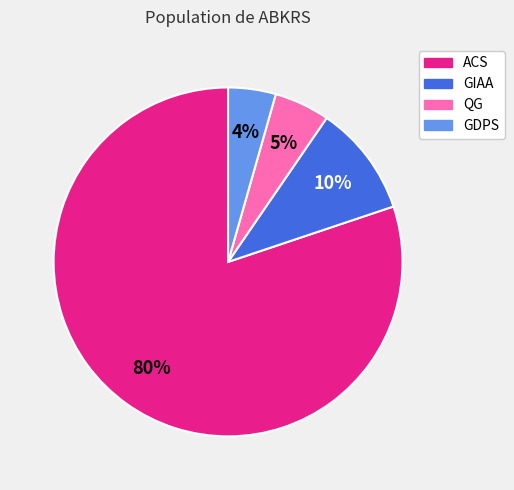

Is it true that GIAA is 18% of the pie?

False